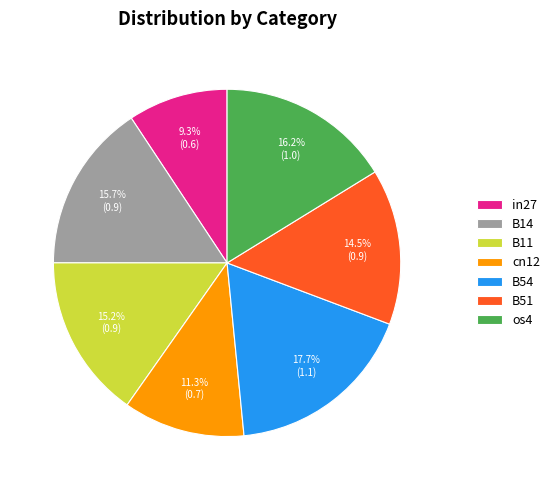

To the nearest percent, what is the difference between the largest and smallest slice percentages?

8%